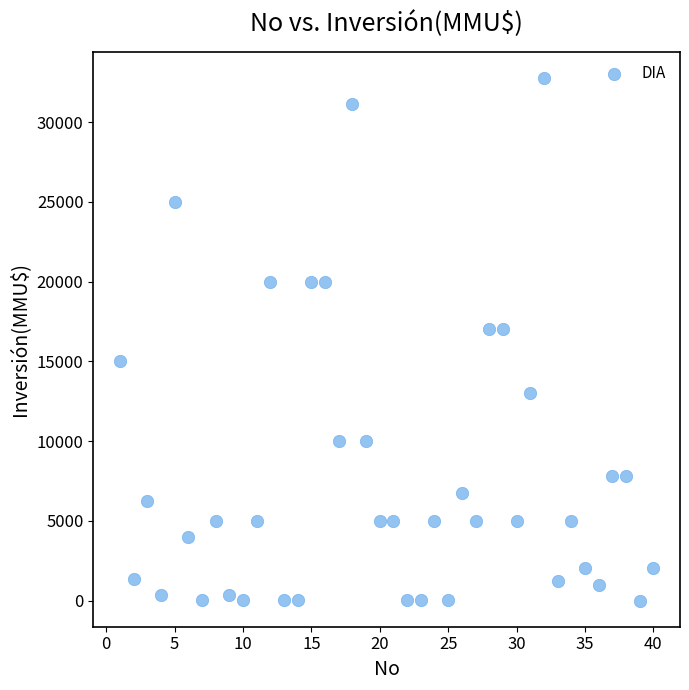

What is the range of X values (max minus min)?

39